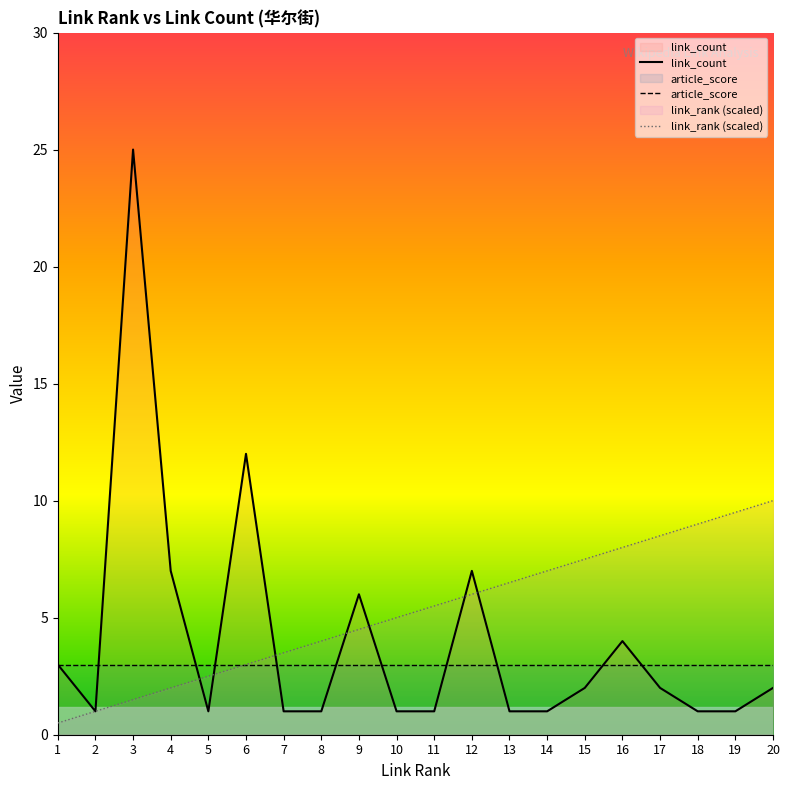

Between 11 and 9, which is larger?

9